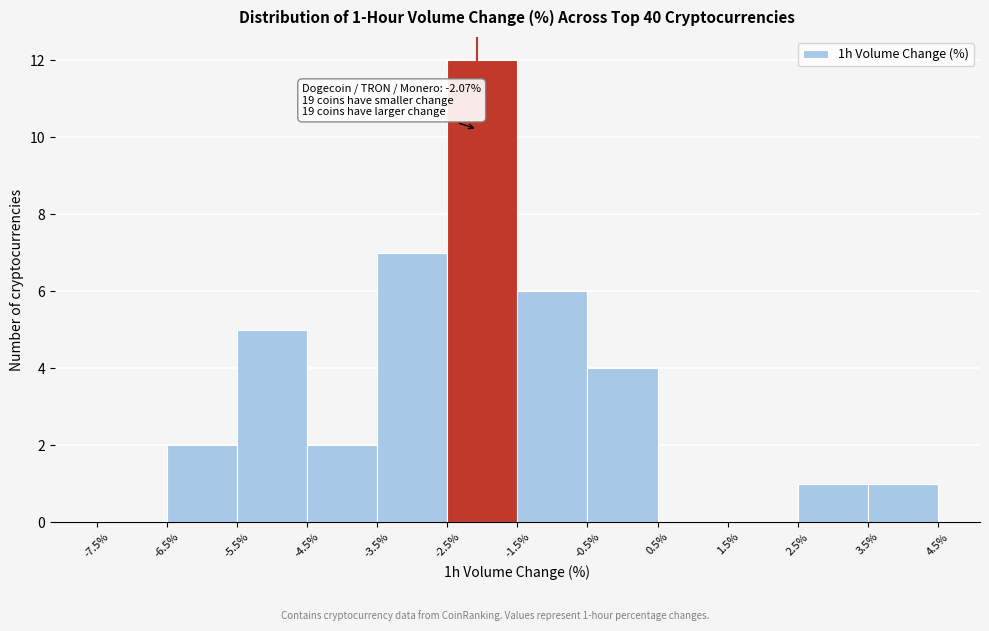

Which range on the x-axis has the tallest bar?

-2.5% to -1.5%